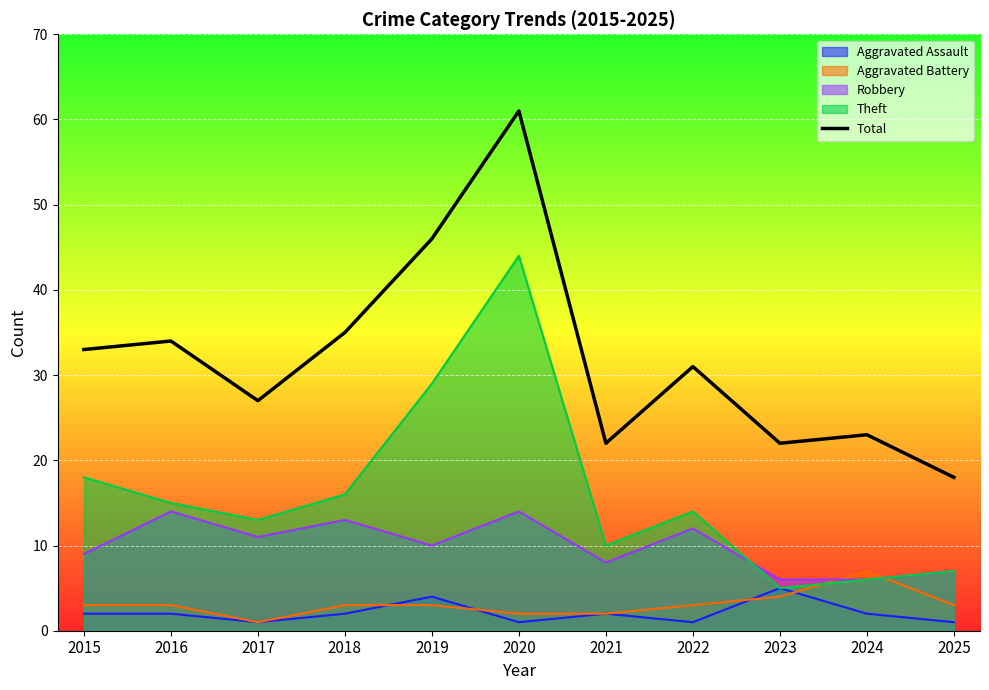

Count the number of categories in the chart.

11